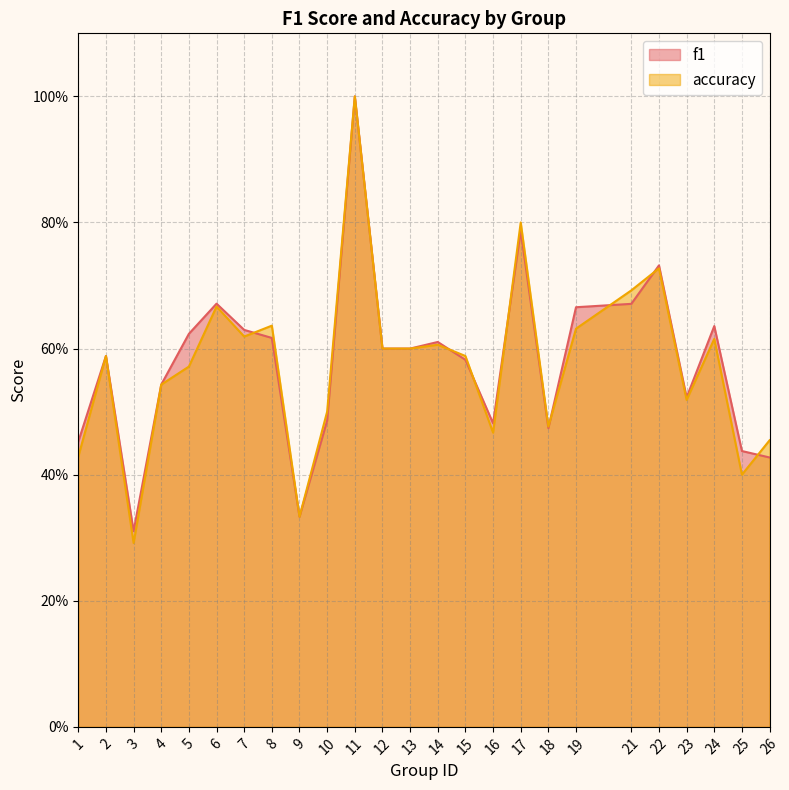

Which has a higher value, 14 or 6?

6